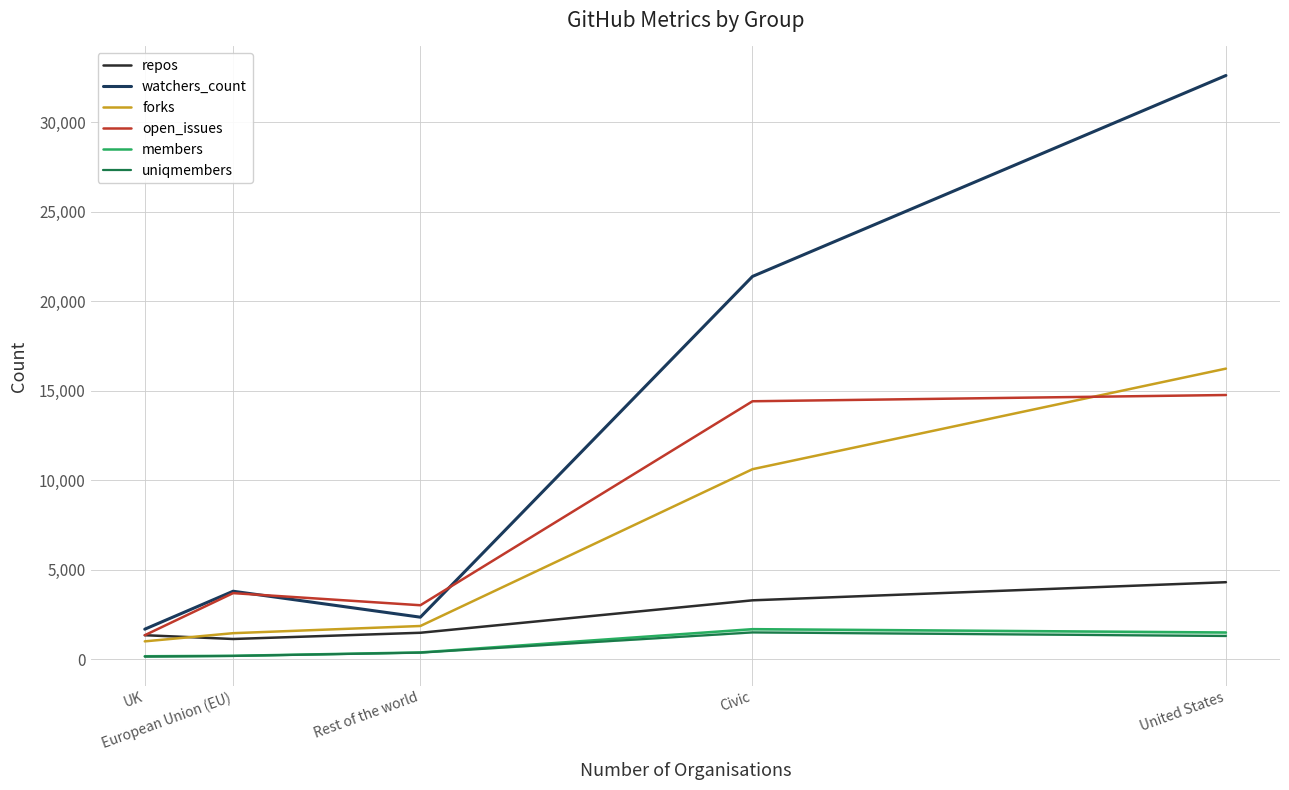

What is the greatest value displayed?

32605